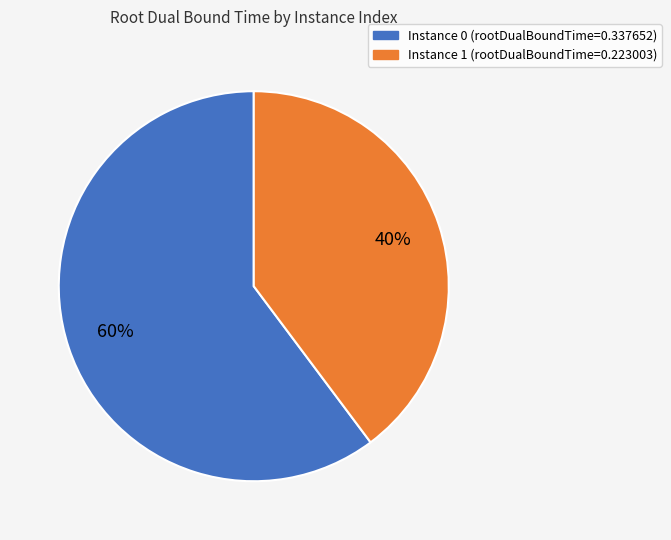

To the nearest percent, what percentage of the pie is Instance 1 (rootDualBoundTime=0.223003)?

40%